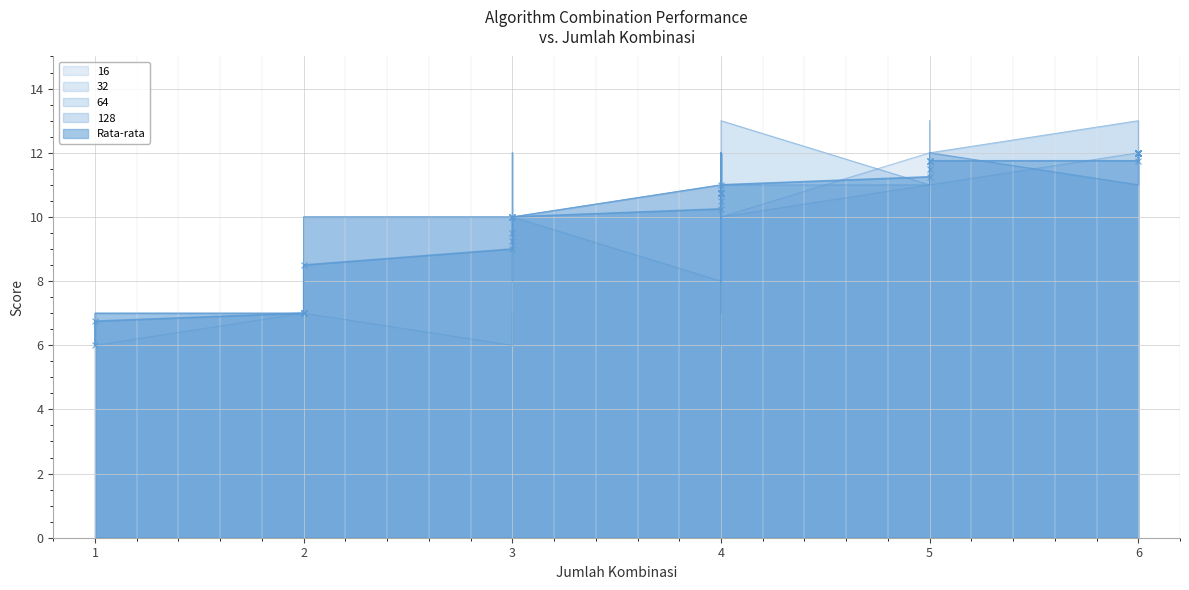

The 16 series shows 10.0 at 4. True or false?

True